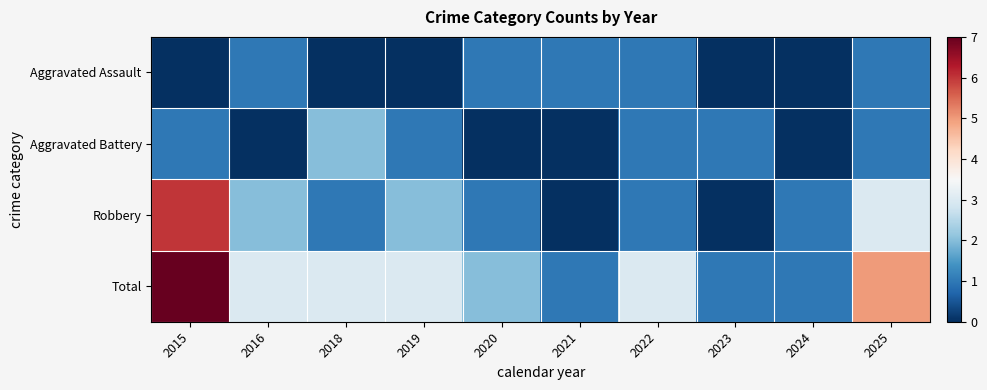

Reading right to left, extract all data points from this chart.

Aggravated Assault: 2025=1	2024=0	2023=0	2022=1	2021=1	2020=1	2019=0	2018=0	2016=1	2015=0
Aggravated Battery: 2025=1	2024=0	2023=1	2022=1	2021=0	2020=0	2019=1	2018=2	2016=0	2015=1
Robbery: 2025=3	2024=1	2023=0	2022=1	2021=0	2020=1	2019=2	2018=1	2016=2	2015=6
Total: 2025=5	2024=1	2023=1	2022=3	2021=1	2020=2	2019=3	2018=3	2016=3	2015=7